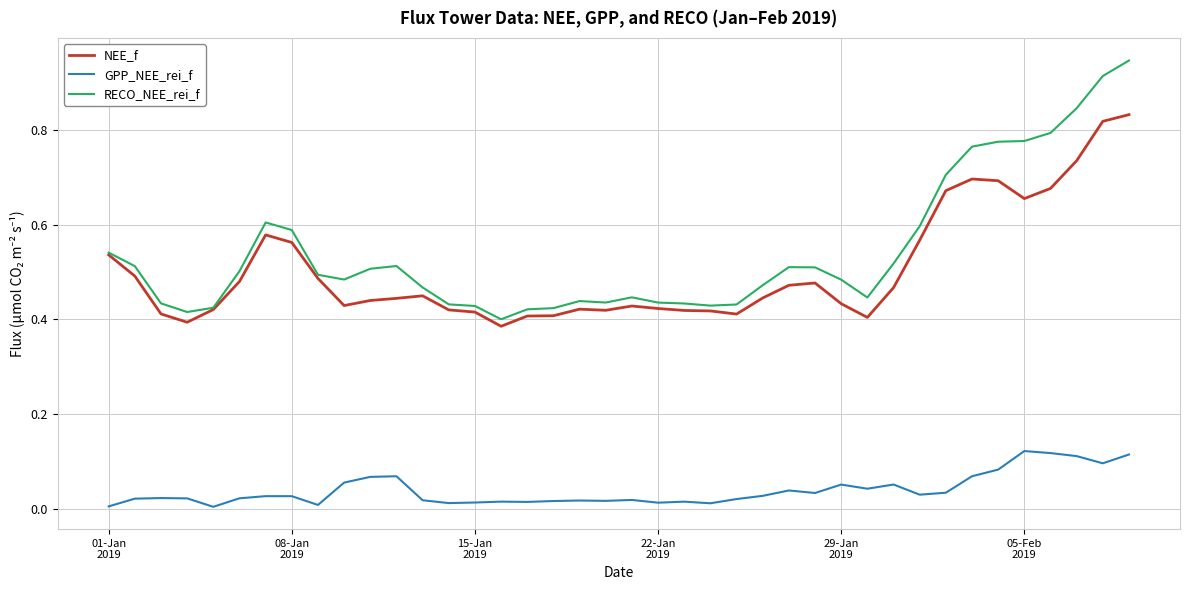

True or false: GPP_NEE_rei_f and RECO_NEE_rei_f cross at least once.

False